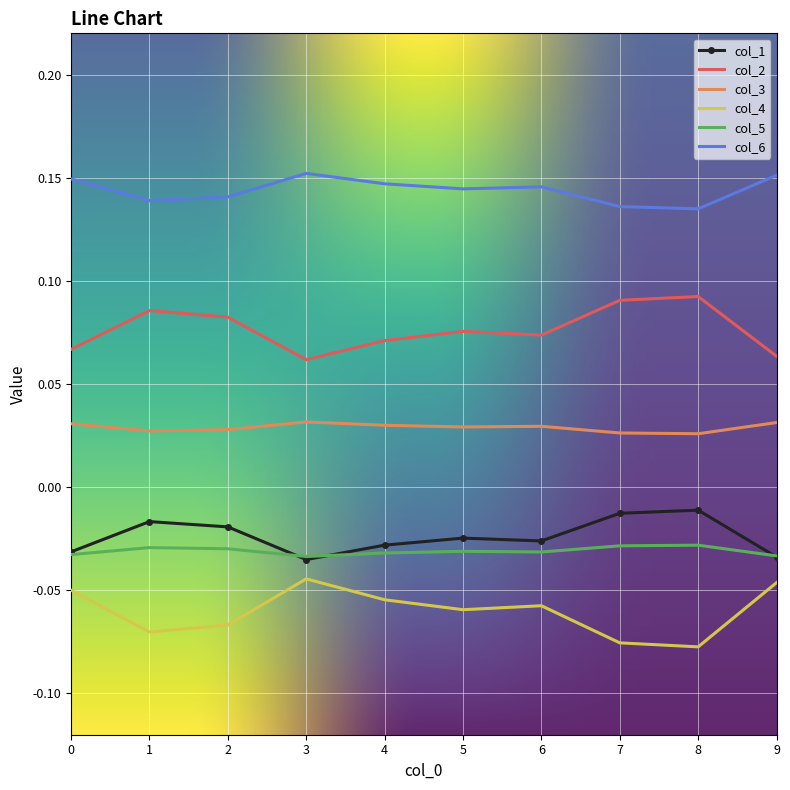

At how many categories does at least one series exceed 0?

10